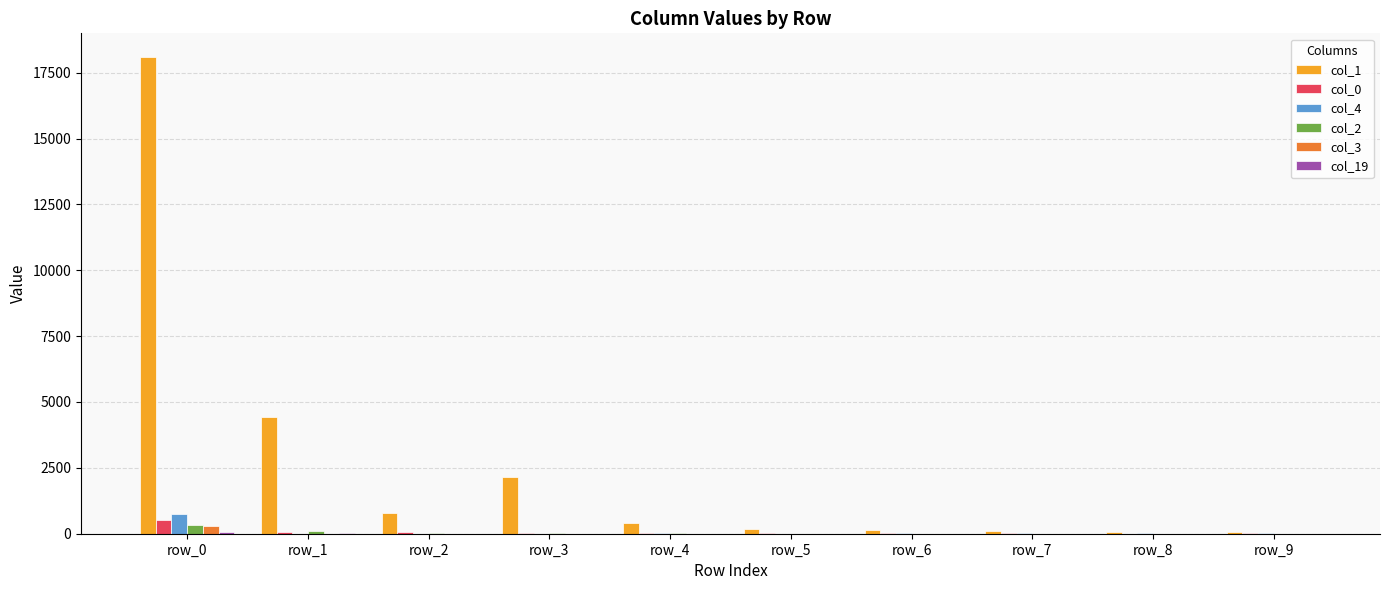

What is the sum of the col_2 values at row_6 and row_8?

7